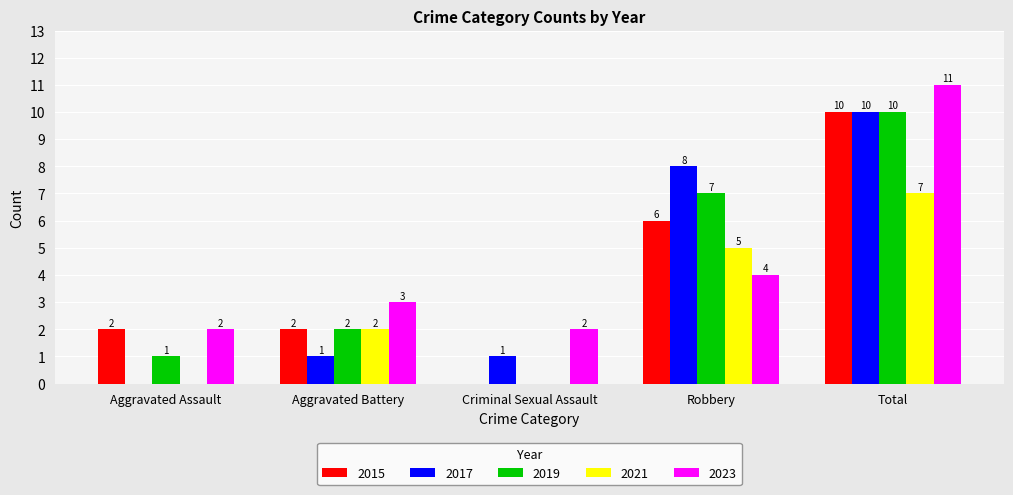

The 2021 series shows 0 at Aggravated Assault. True or false?

True